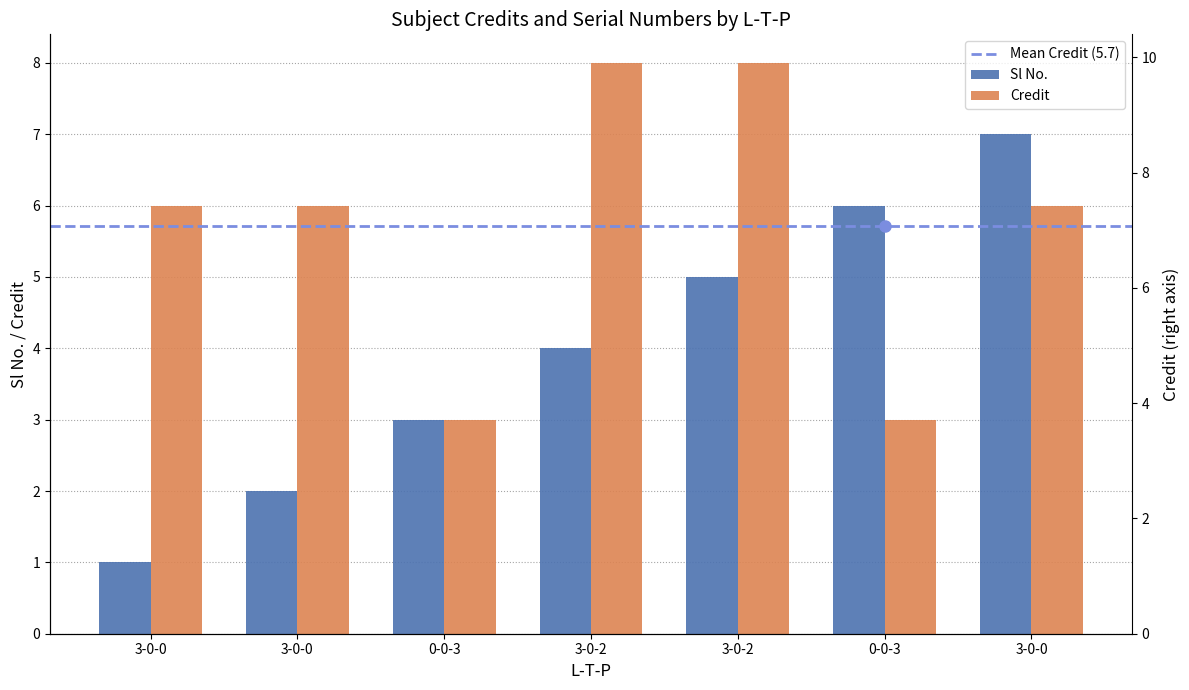

What is the maximum value shown in the chart?

8